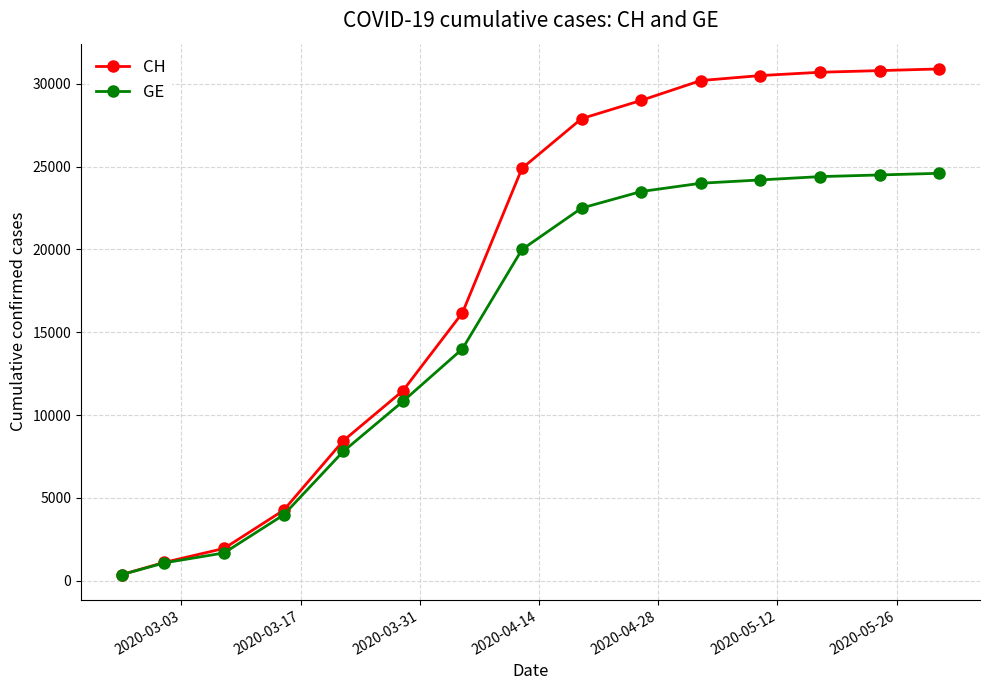

List the series in order of their overall mean, lowest first.

GE, CH